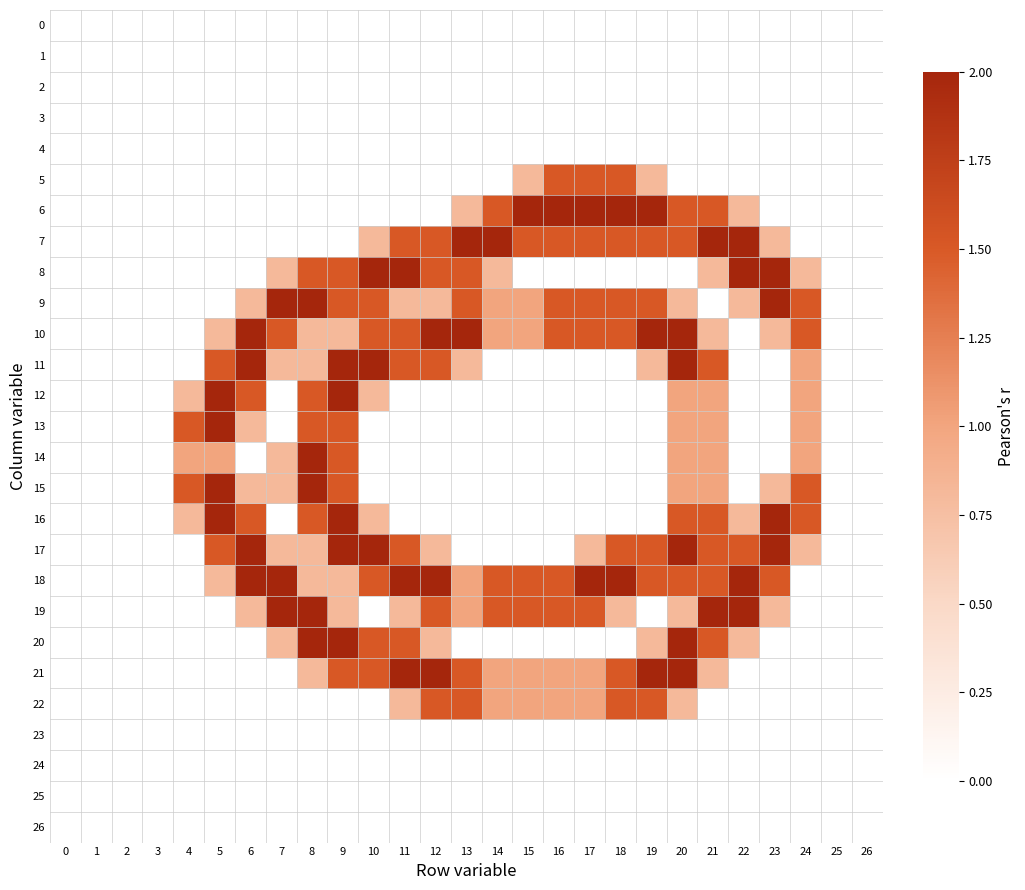

Between 18 and 23, which series saw the biggest shift?

6